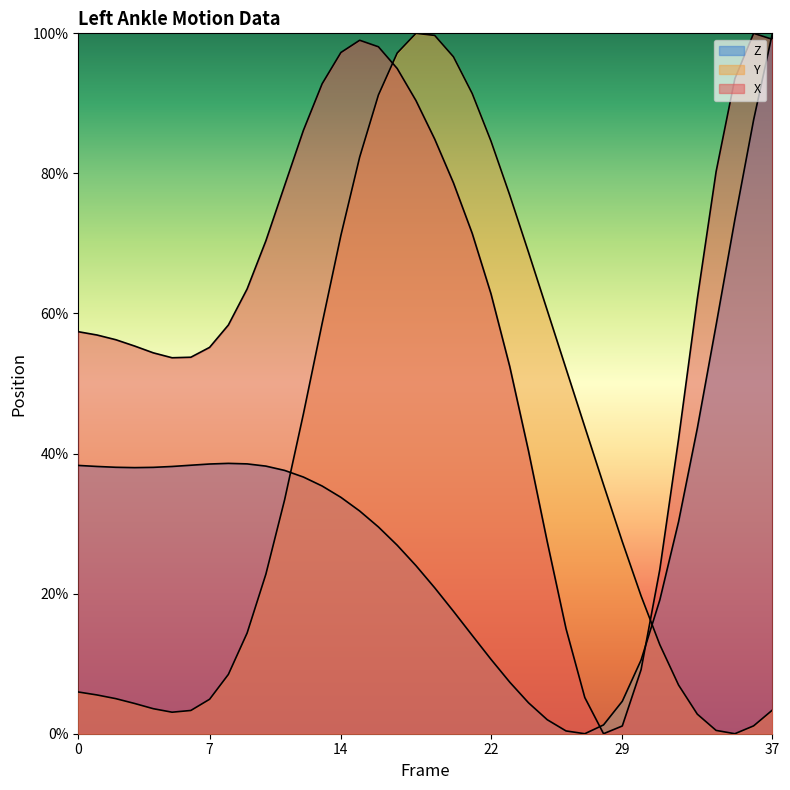

Where is Y nearest to the value 50?

26